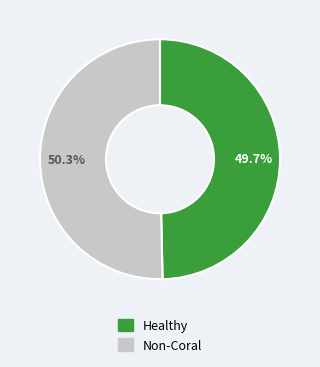

Is there a majority slice in this chart?

Yes